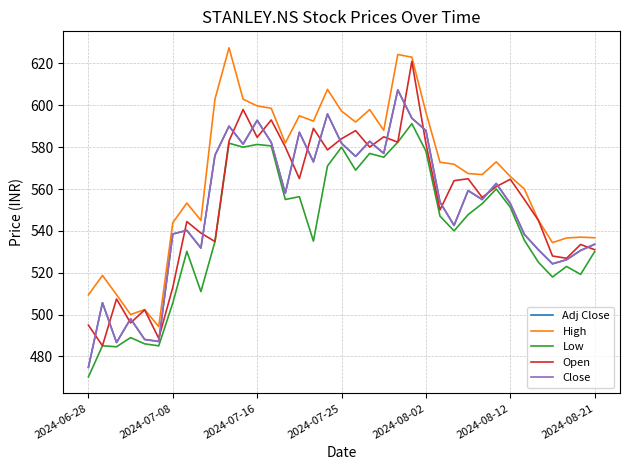

Does the chart display data point markers on the line(s)?

No